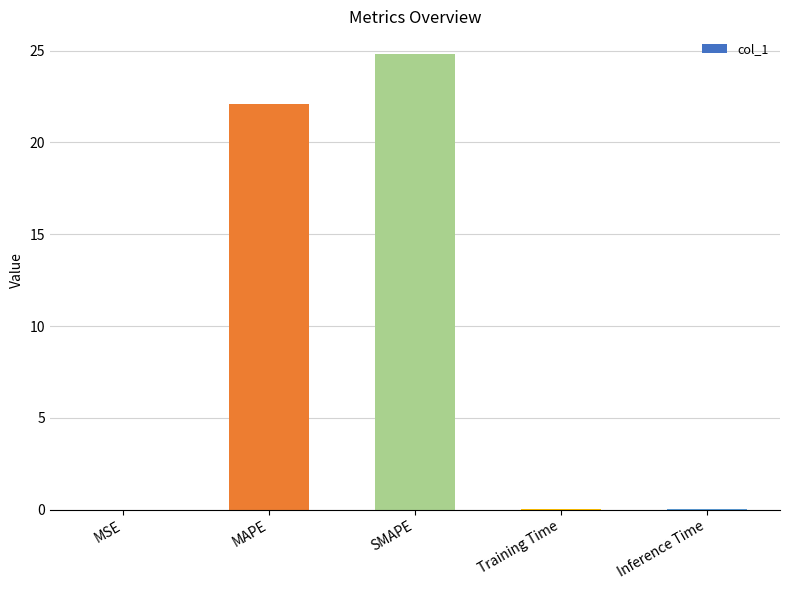

True or false: the data shows 9.5 at MAPE.

False